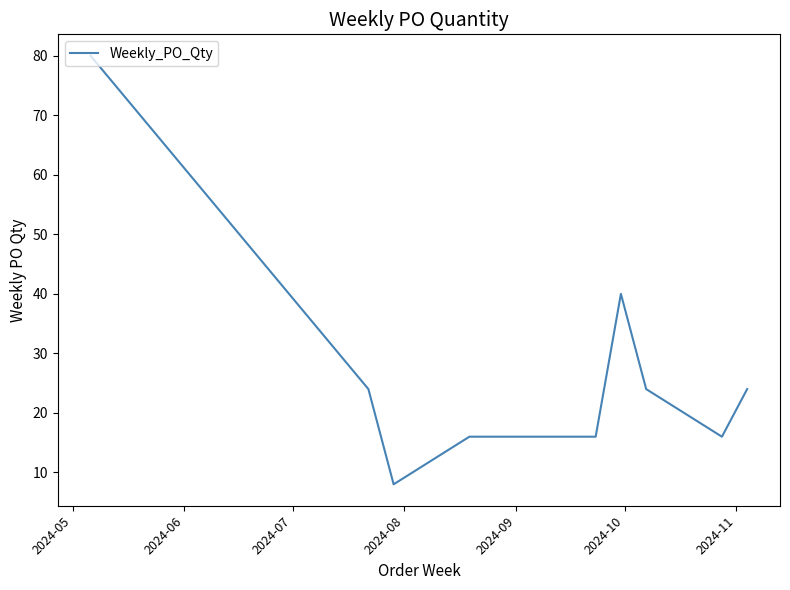

How many values are between 16 and 24?

6